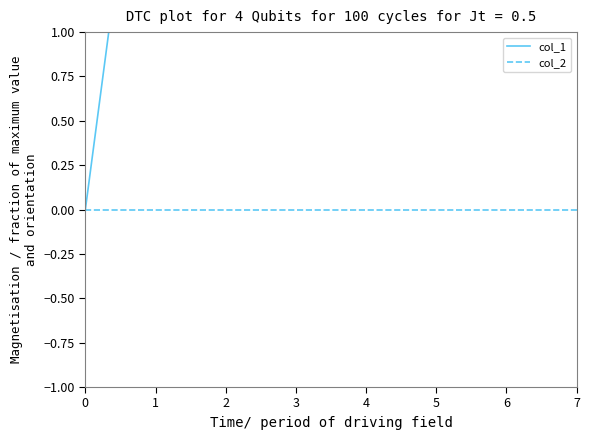

Reading left to right, what are all the values shown in this chart?

col_1: 0=0	1=3	2=4	3=5	4=4	5=5	6=4	7=5
col_2: 0=0	1=0	2=0	3=0	4=0	5=0	6=0	7=0